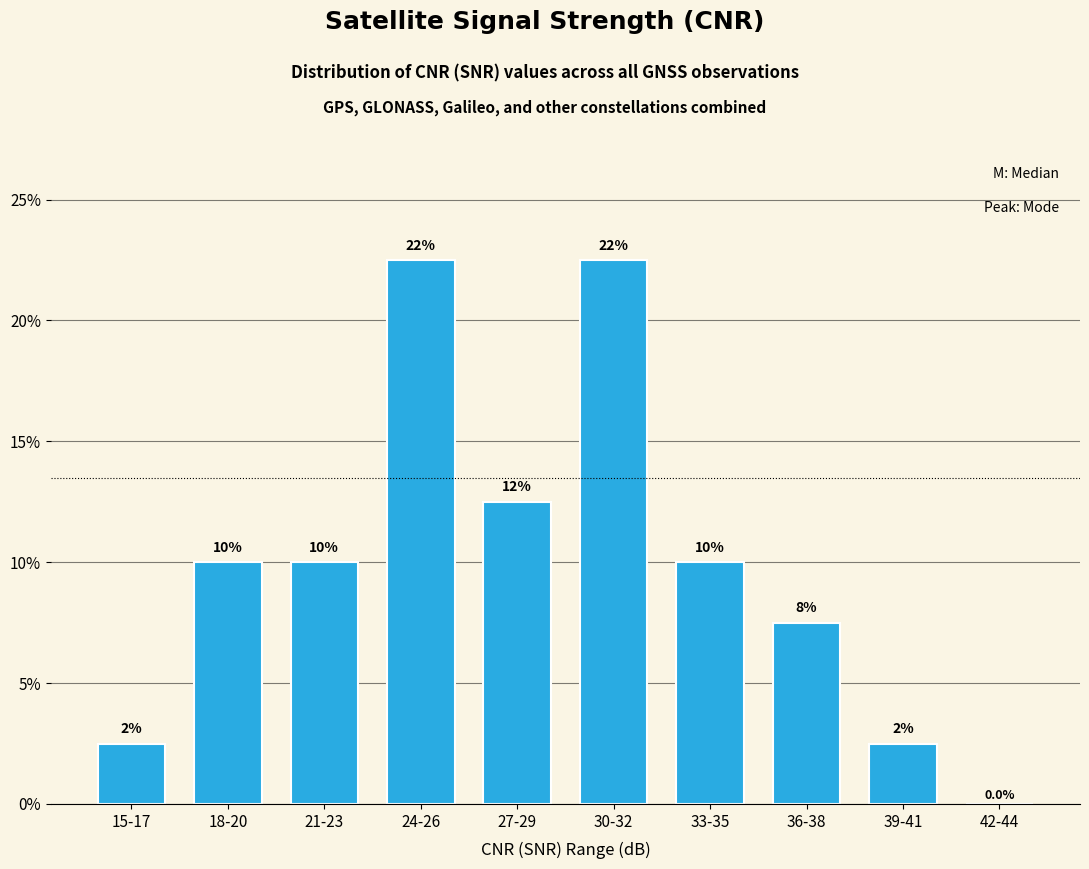

Rank the categories by value from lowest to highest.

42-44, 15-17, 39-41, 36-38, 18-20, 21-23, 33-35, 27-29, 24-26, 30-32